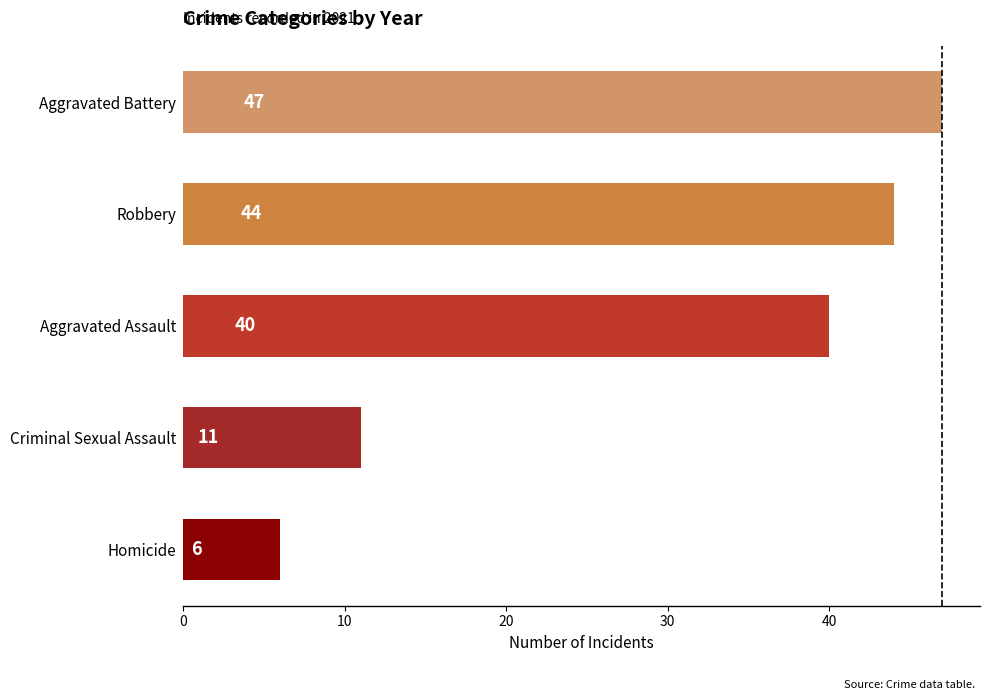

How many distinct data groups are displayed?

1